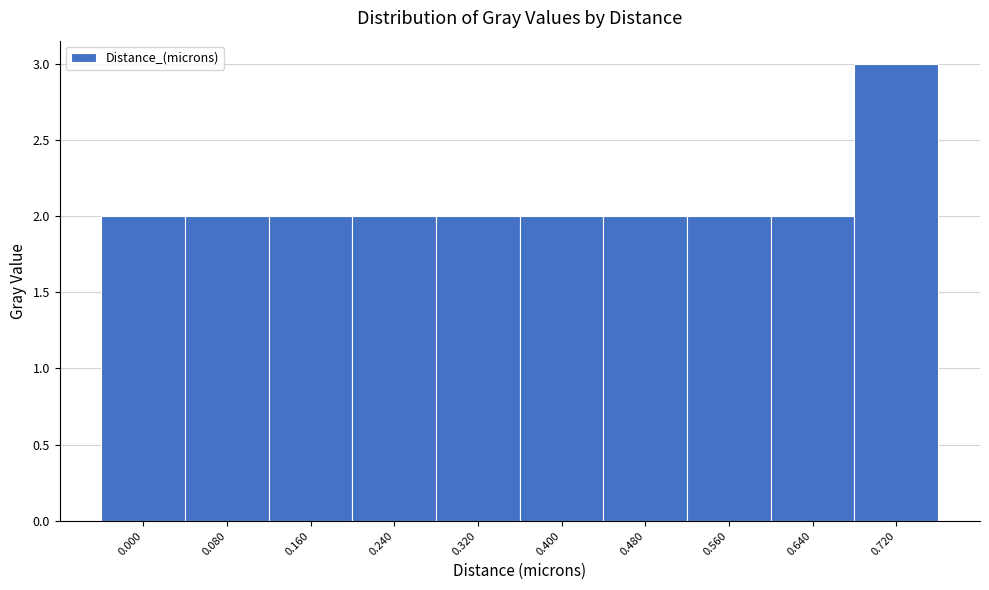

Reading right to left, transcribe all the data shown in this chart.

0.720=3	0.640=2	0.560=2	0.480=2	0.400=2	0.320=2	0.240=2	0.160=2	0.080=2	0.000=2